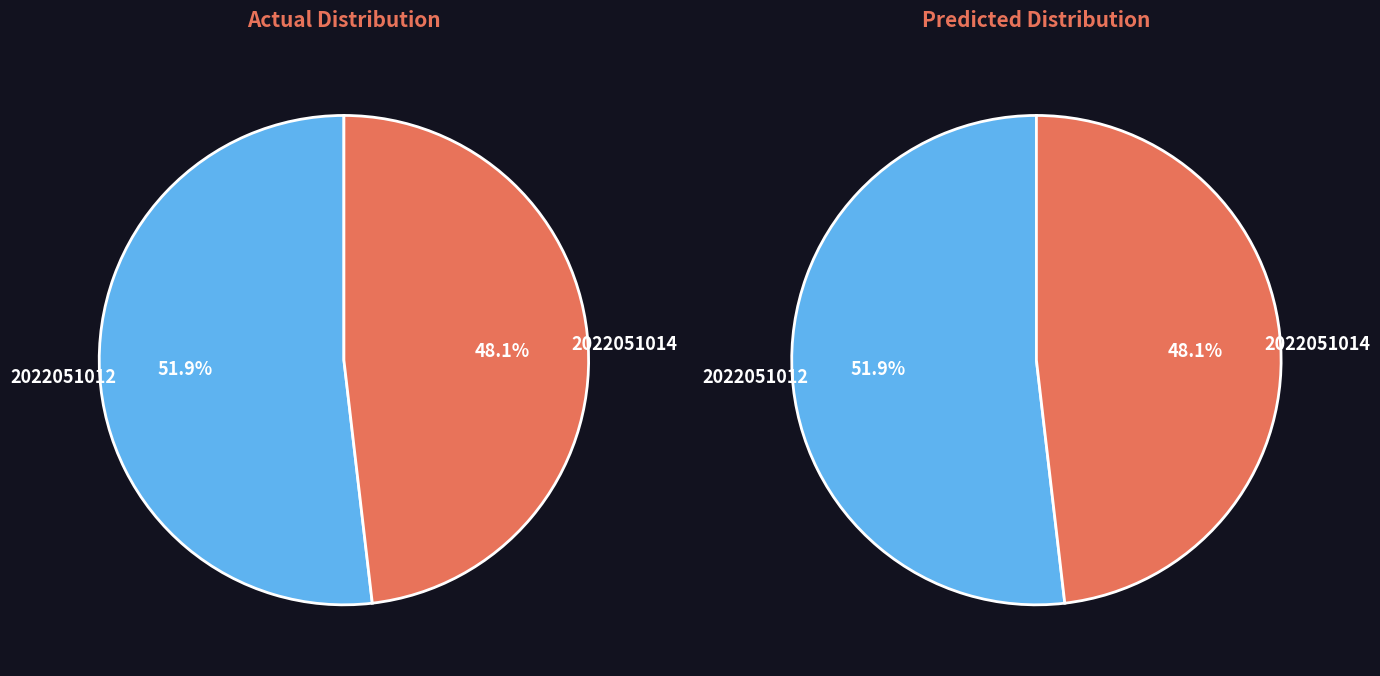

Is it true that 2022051014 is 37% of the pie?

False